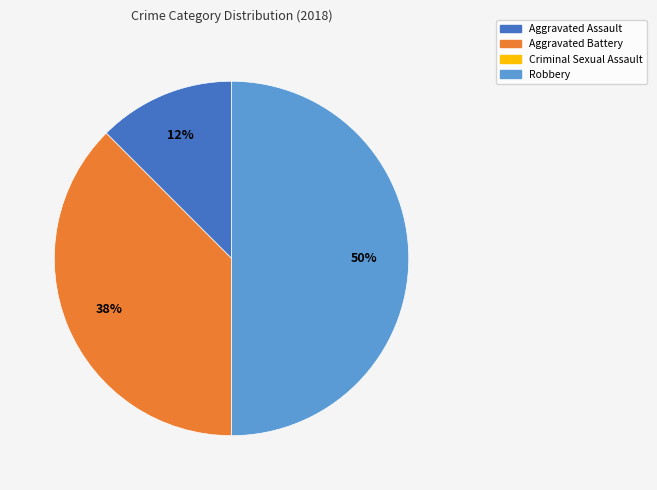

To the nearest percent, what is the average slice percentage?

33%